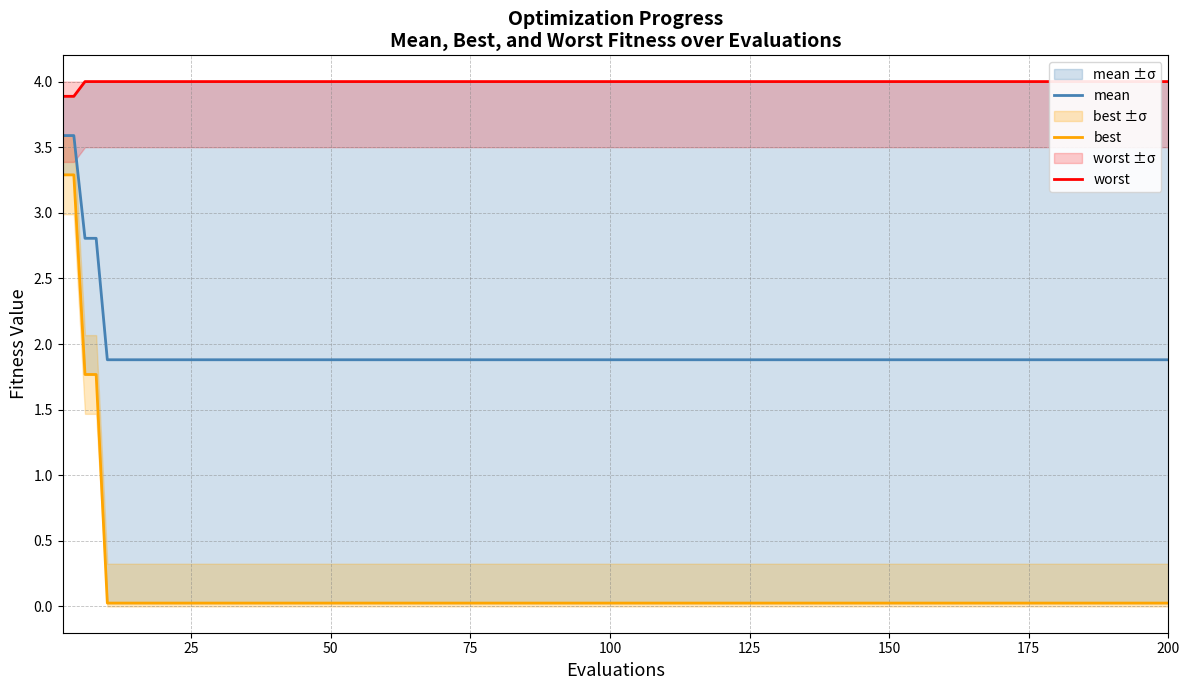

Is it true that mean equals 1.9 at 50?

True